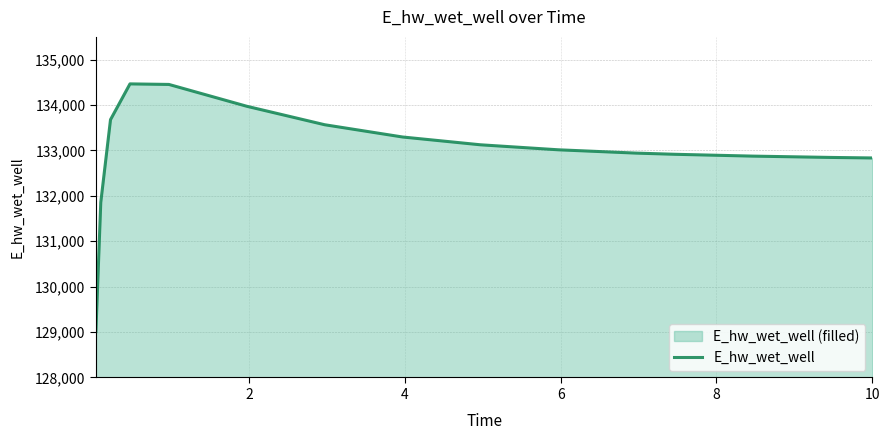

How many interior local peaks (higher than both neighbors) does the data have?

1